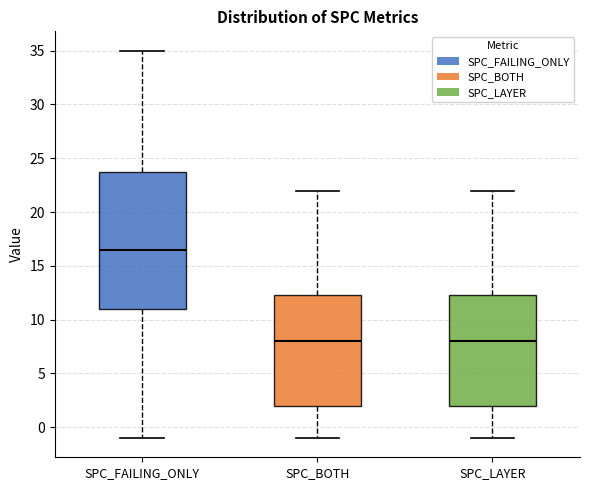

Which box is the tallest, from its lower edge to its upper edge?

SPC_FAILING_ONLY